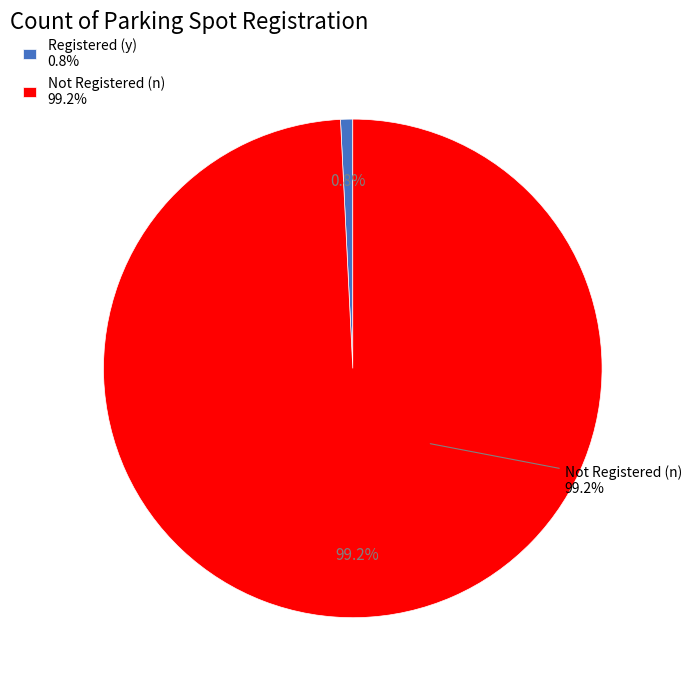

True or false: Occupied - True accounts for 11% of the total.

False